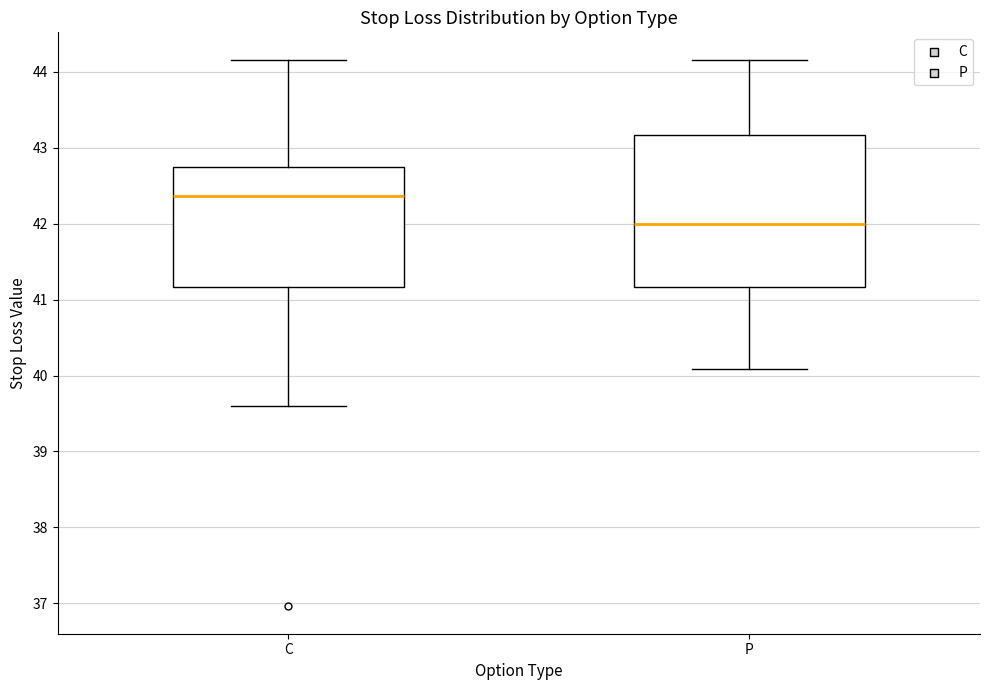

Reading left to right, transcribe this box plot: for each box, give where its median line is, the range the box spans, and where its two whiskers end, as read against the y-axis. The values are not printed on the chart, so give them approximately, as read against the axis.

C: median 42.4, box 41.2 to 42.8, whiskers 39.6 to 44.2
P: median 42.0, box 41.2 to 43.2, whiskers 40.1 to 44.2